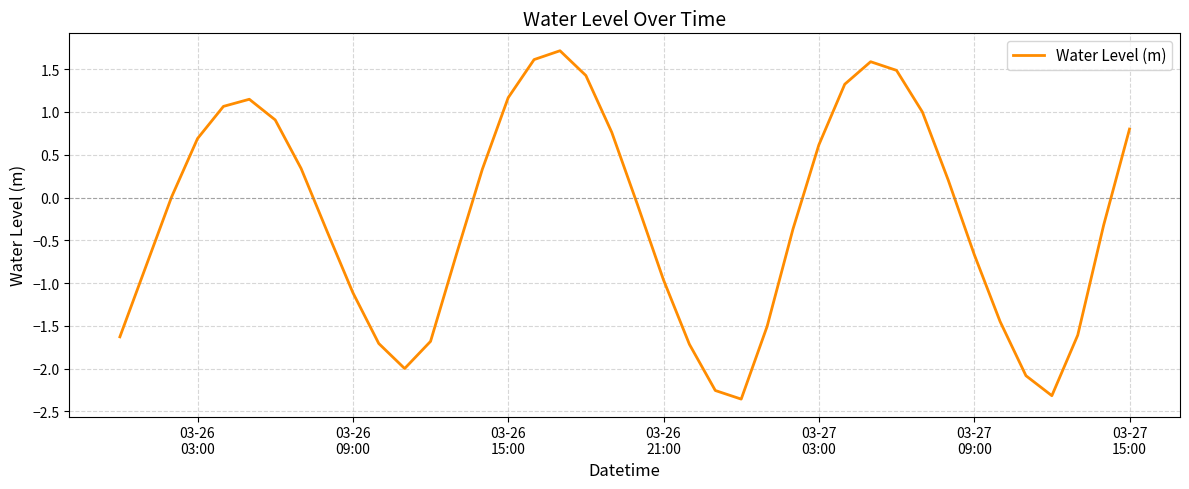

What is the difference between the maximum and minimum values?

4.1